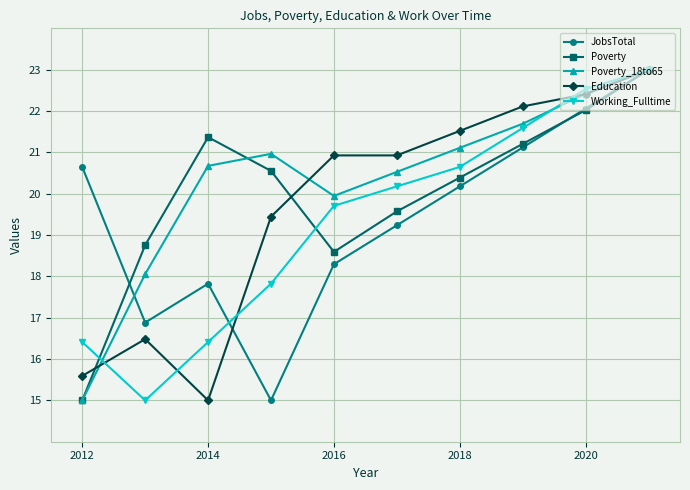

What is the difference between the maximum and second lowest values in the Working_Fulltime series?

6.6